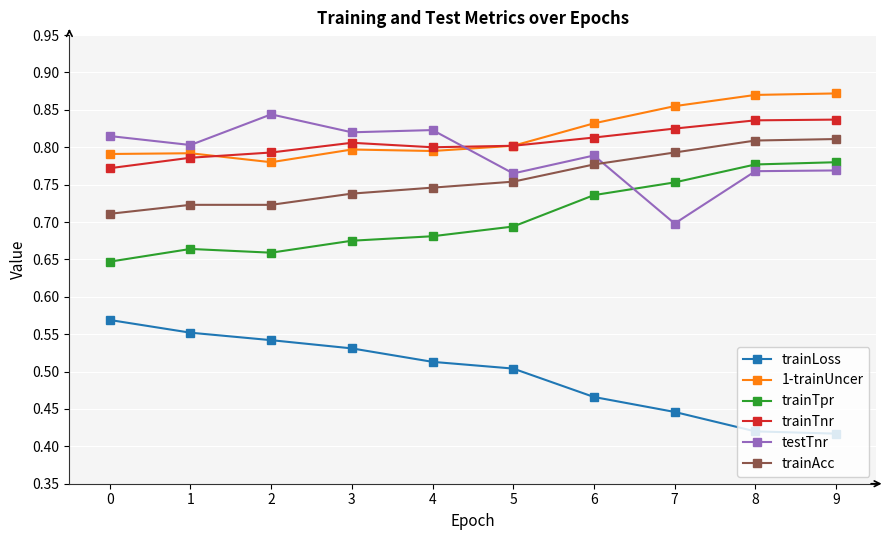

How many trainTnr values are between 0 and 1?

10